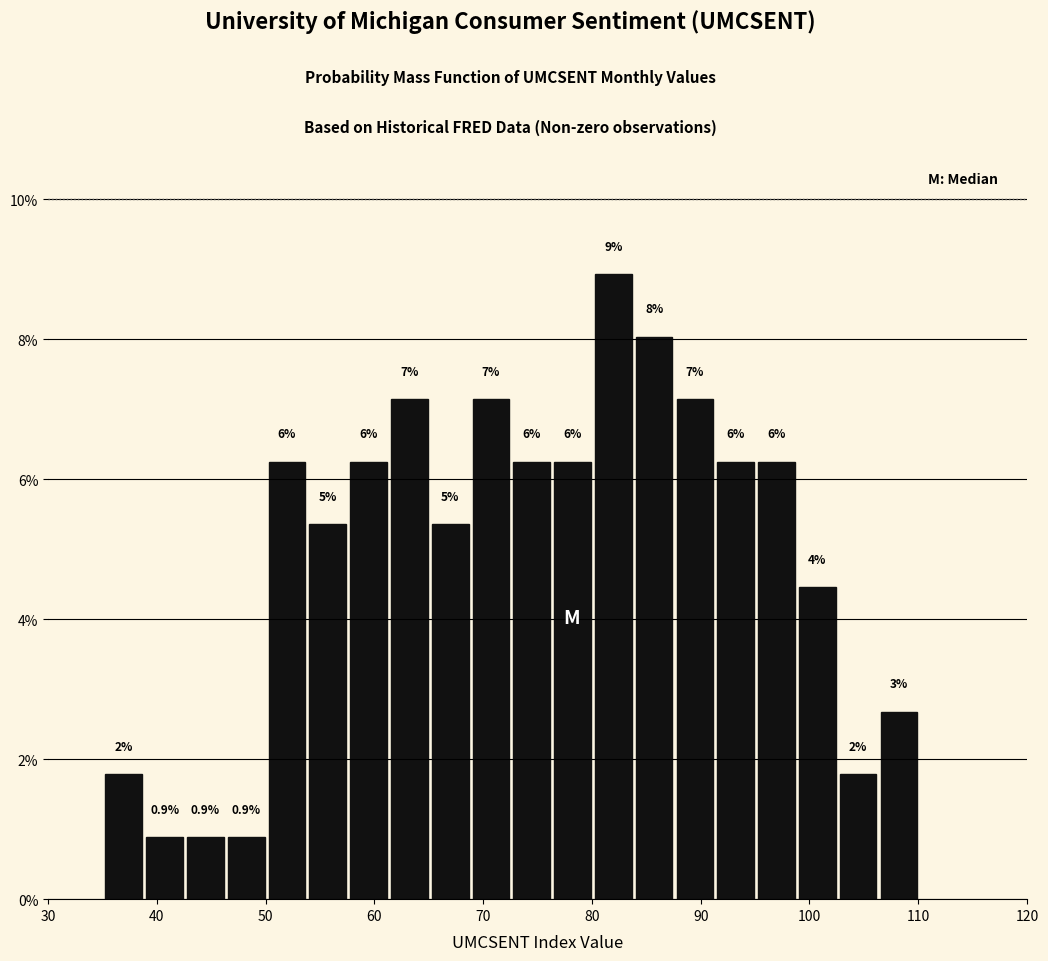

Read against the x-axis, roughly where is the centre of the tallest bar?

82